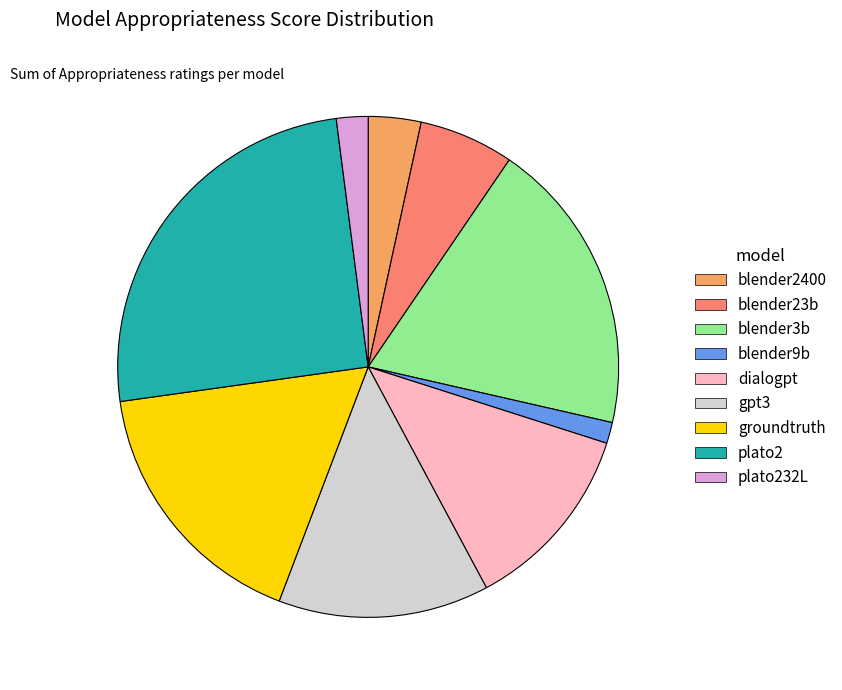

Count the number of slices in the pie.

9